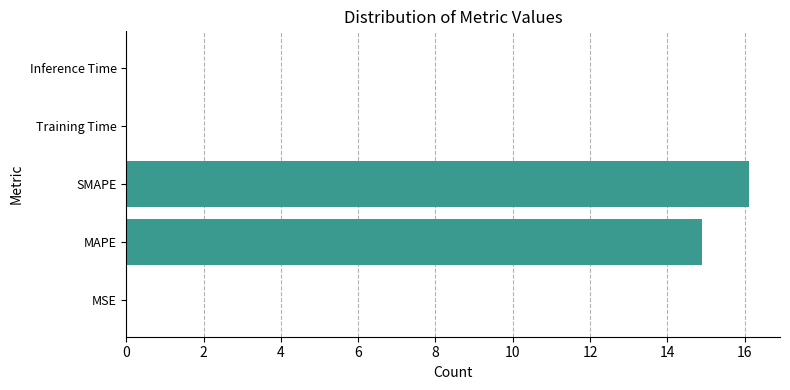

Which category has the highest value across all series?

SMAPE